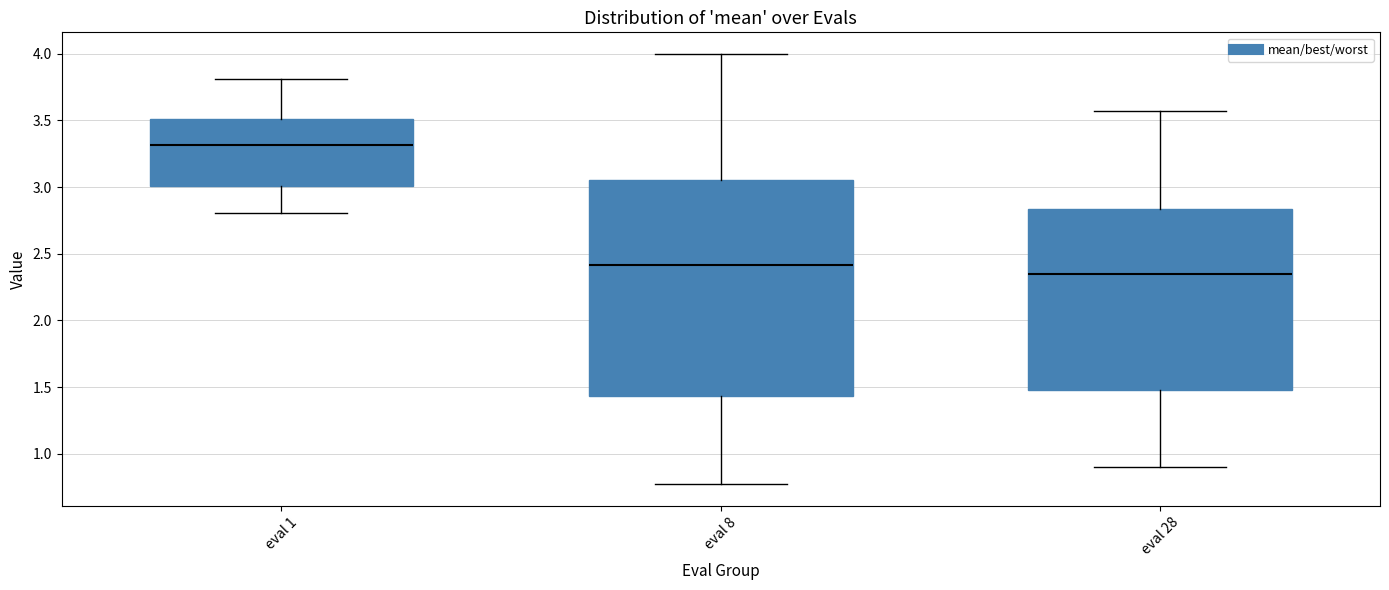

Which box's median line is the highest?

eval 1